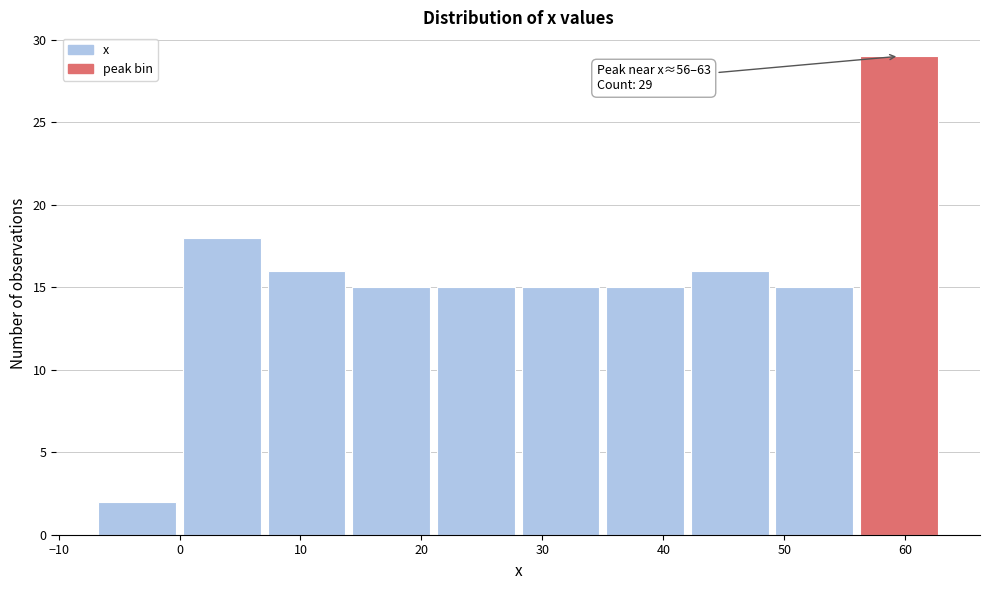

Over which range of the x-axis is the bar tallest?

56 to 63